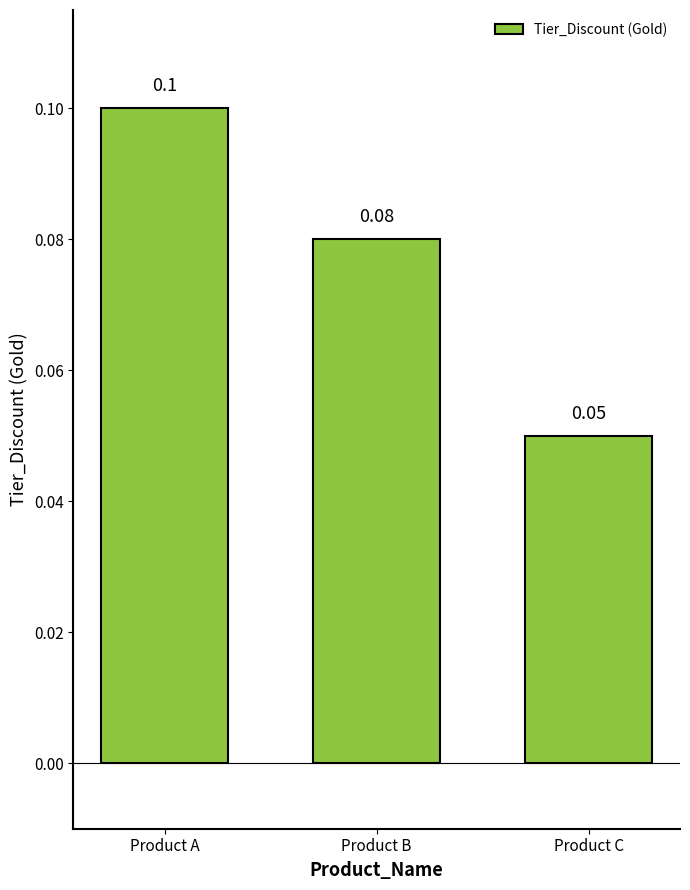

Does the chart contain any negative values?

No